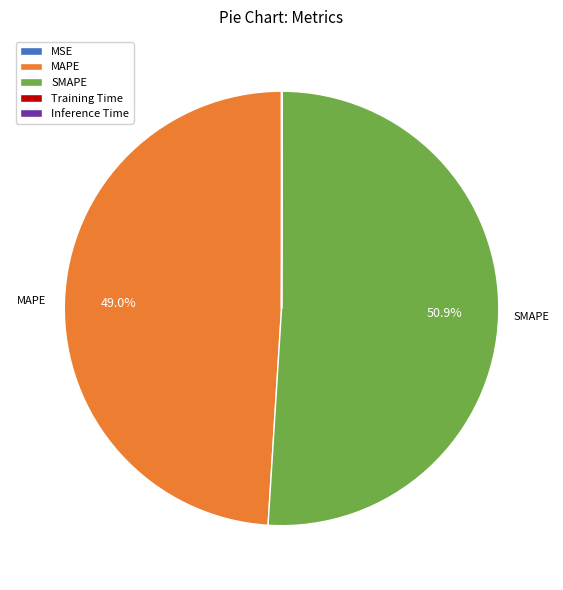

What is the largest slice in the pie chart?

SMAPE